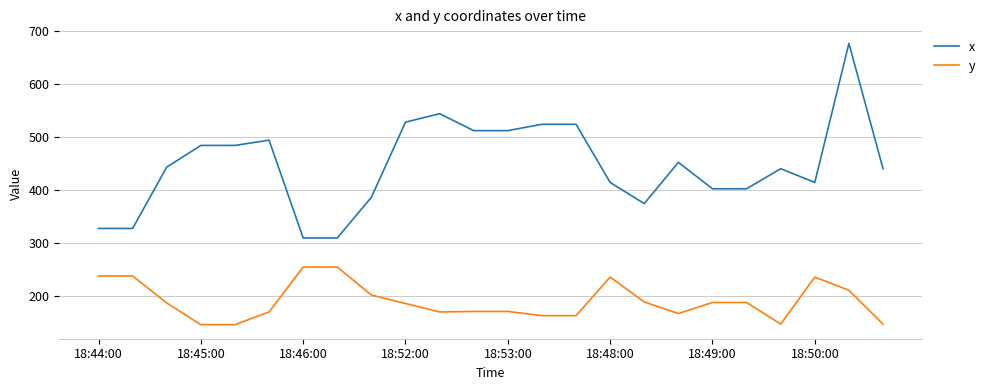

Which series has the largest range (max minus min)?

x